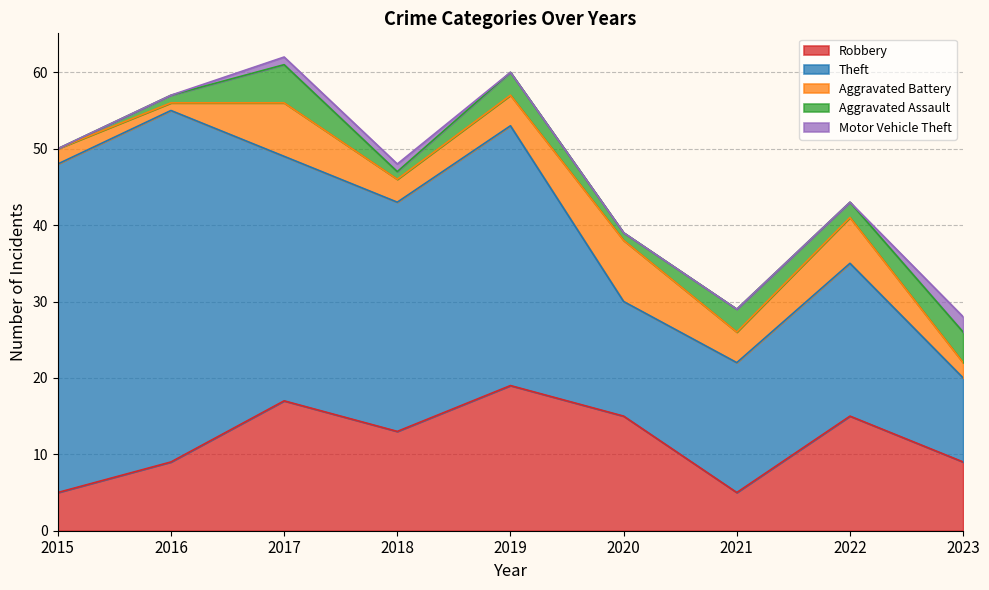

At how many categories does at least one series exceed 25?

5